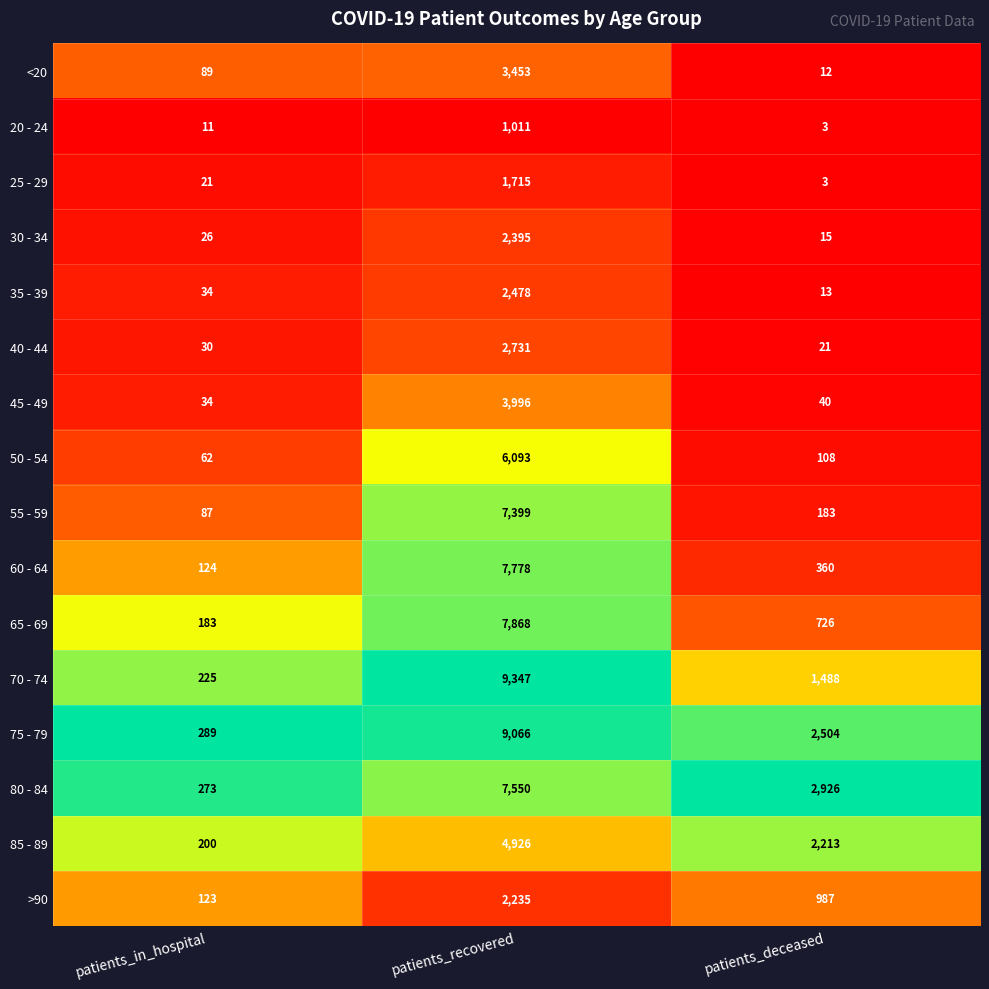

Rank the categories by 25 - 29 value from highest to lowest.

patients_recovered, patients_in_hospital, patients_deceased